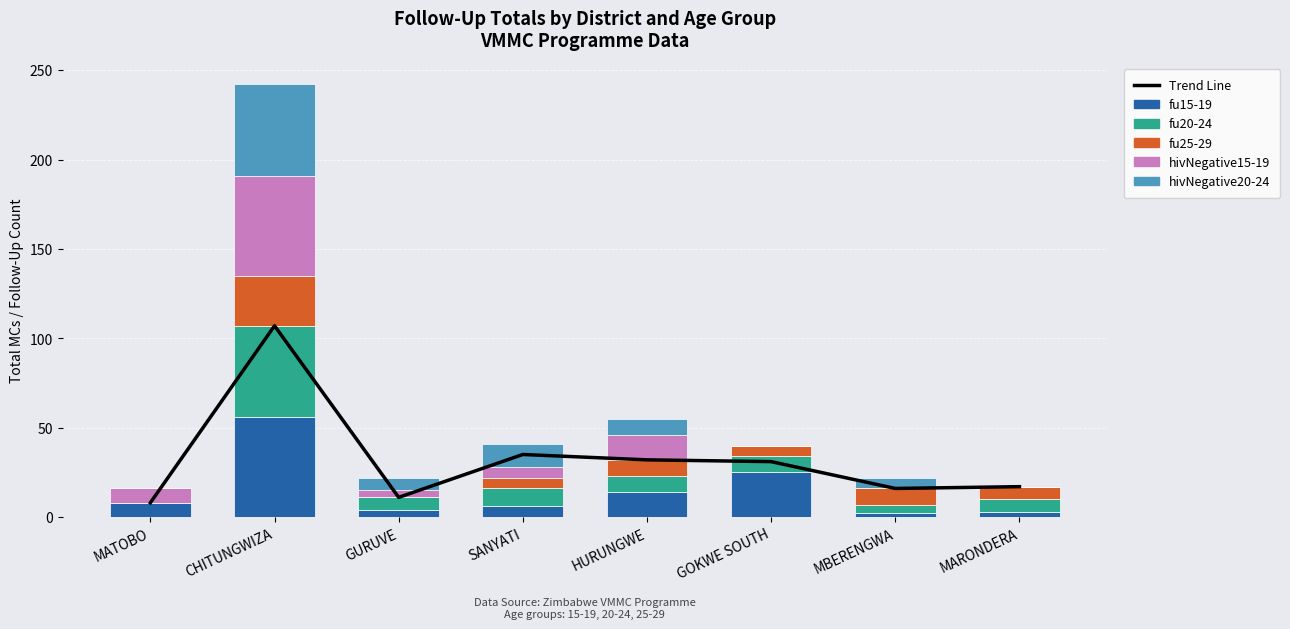

What is the total value across all series at HURUNGWE?

87